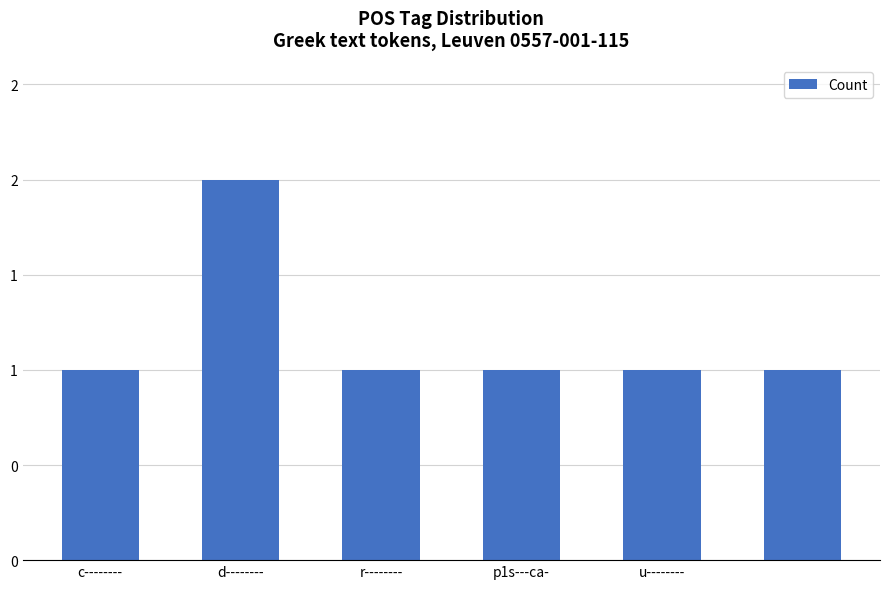

Which category has the lowest value across all series?

c--------